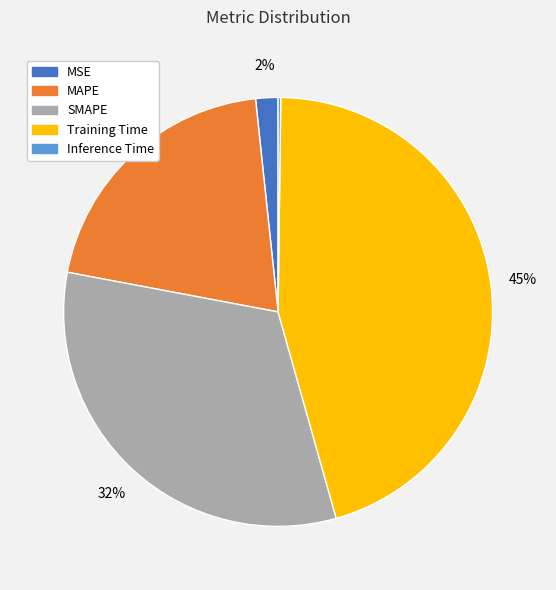

The SMAPE slice represents 25% of the pie. True or false?

False